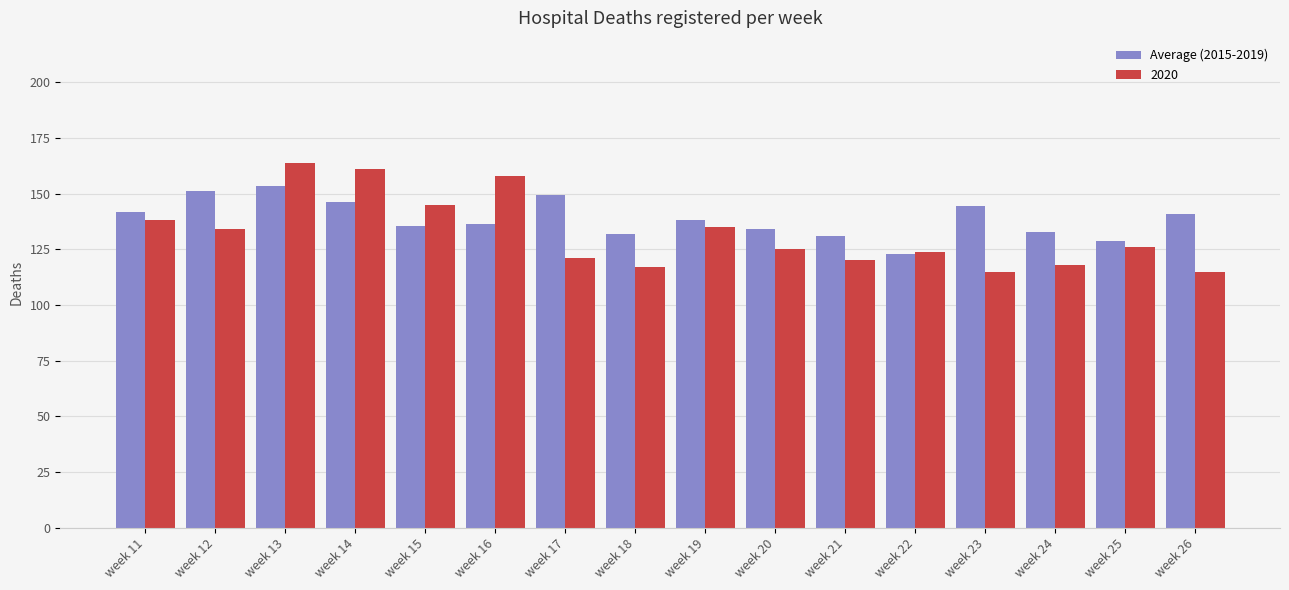

Is it true that Average (2015-2019) equals 134.2 at week 20?

True